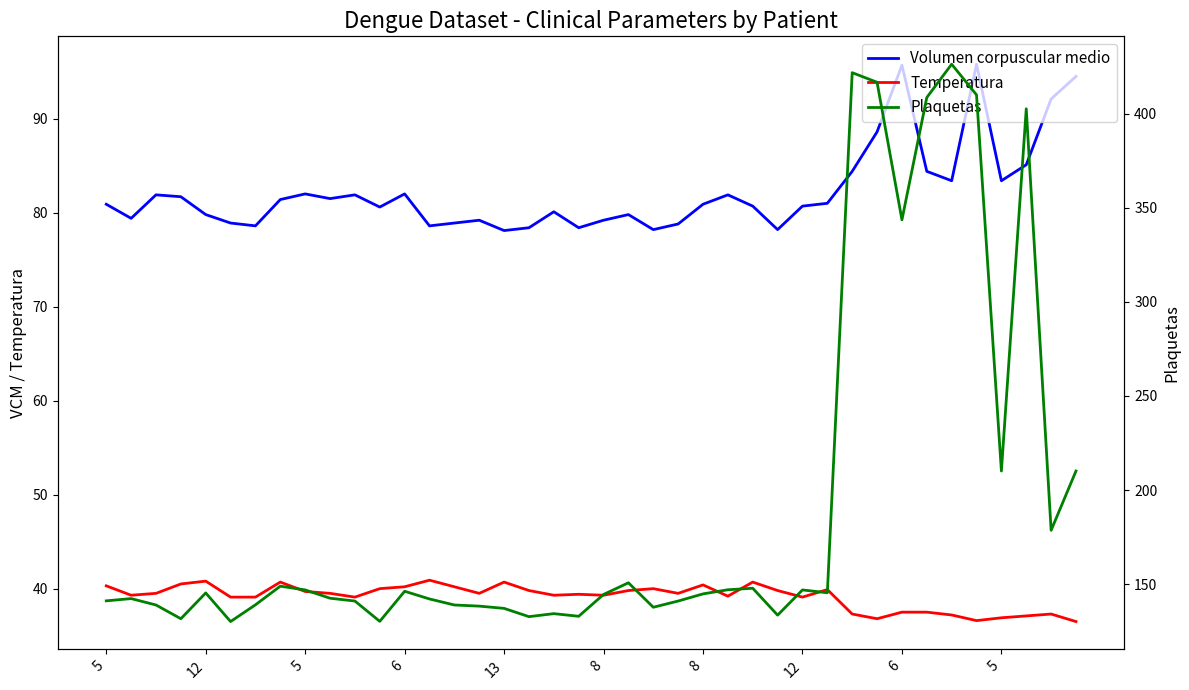

True or false: Plaquetas and Volumen corpuscular medio cross at least once.

False